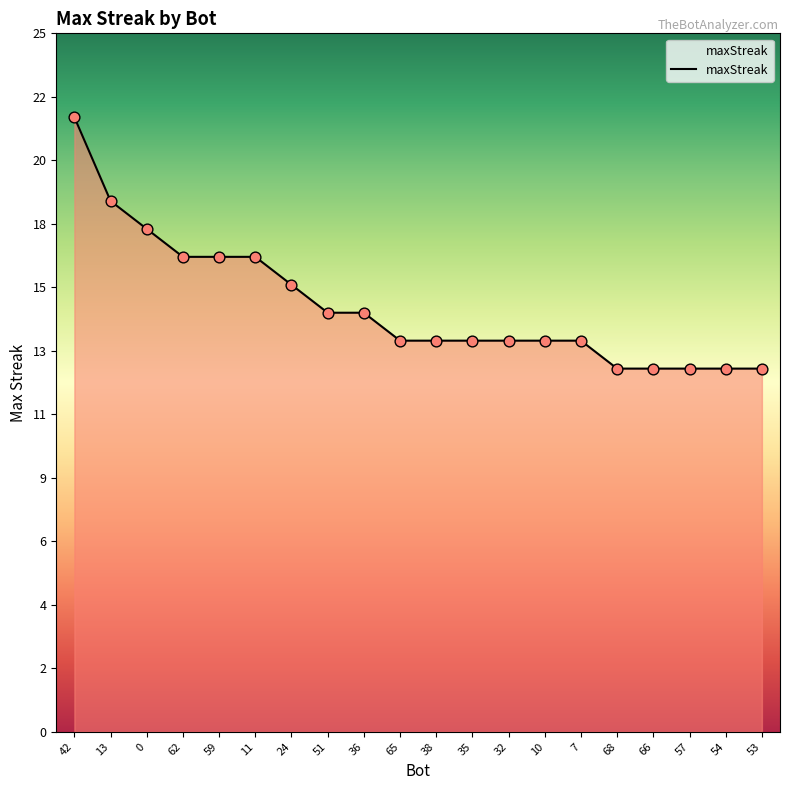

What is the change in value from 11 to 36?

-2